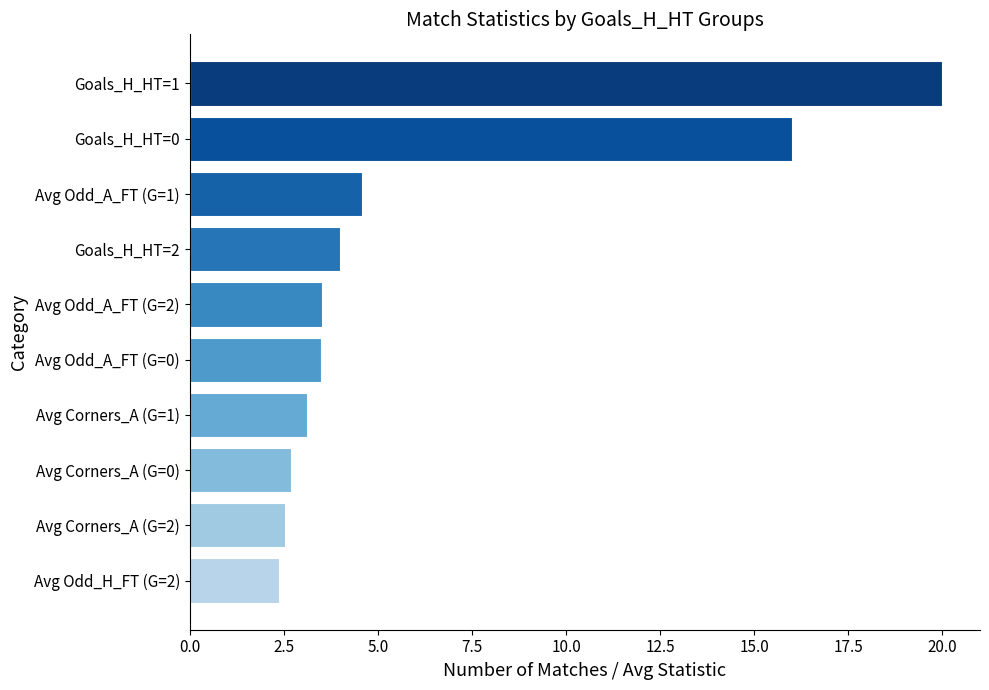

How many values exceed 3?

7